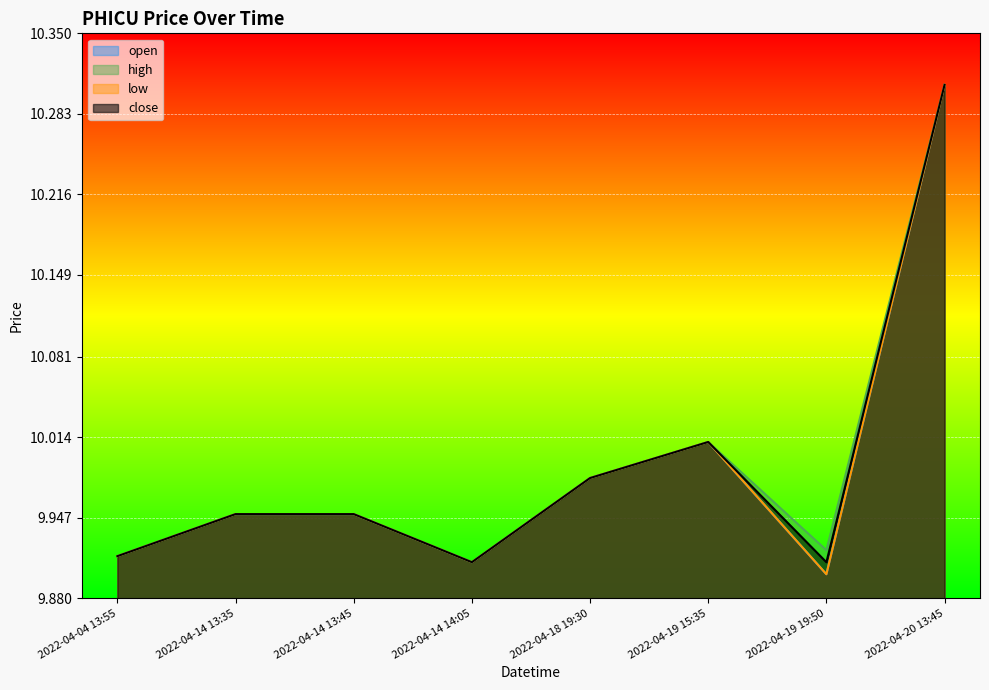

True or false: low and close intersect in this chart.

False